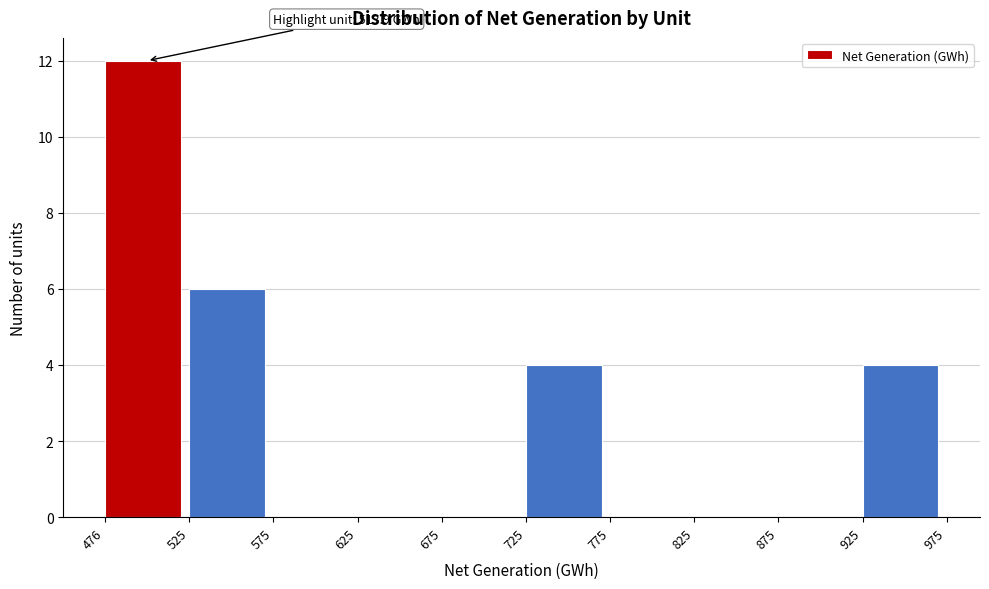

Which range on the x-axis has the tallest bar?

476 to 525